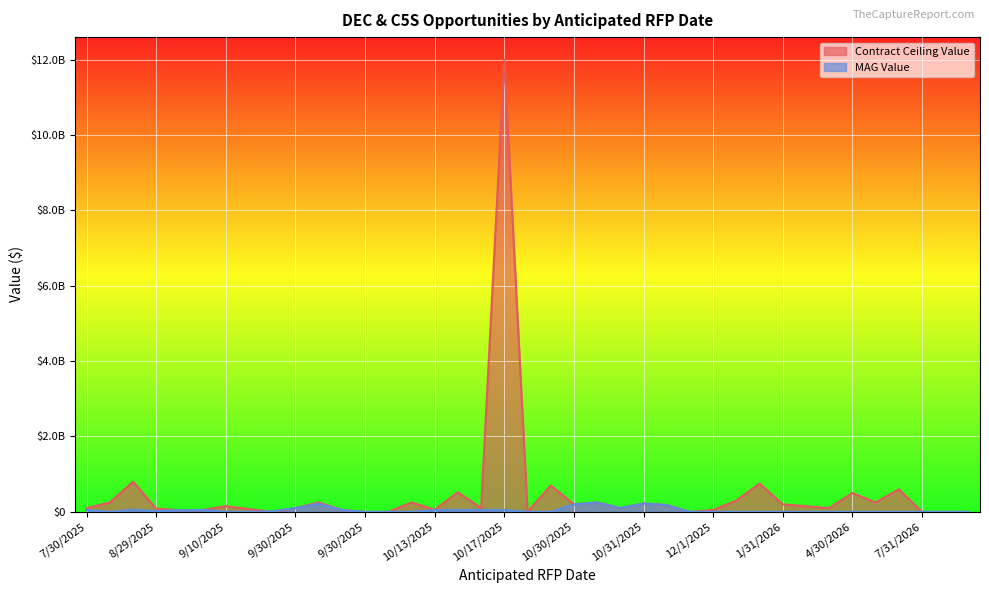

Reading left to right, transcribe all the data shown in this chart.

Contract Ceiling Value: 100000000	250000000	800000000	84862000	45000000	50000000	150000000	75000000	0	100000000	250000000	50000000	0	0	250000000	59400000	520000000	100000000	12000000000	0	700000000	200000000	250000000	100000000	222573000	180000000	0	50000000	300000000	750000000	200000000	150000000	100000000	500000000	250000000	600000000	0	0	0
MAG Value: 49000000	0	60000000	21215500	45000000	50000000	0	0	15000000	100000000	212000000	50000000	0	0	0	47000000	52000000	50000000	50000000	0	0	200000000	250000000	100000000	222573000	180000000	0	0	0	0	0	0	0	0	0	0	0	0	0